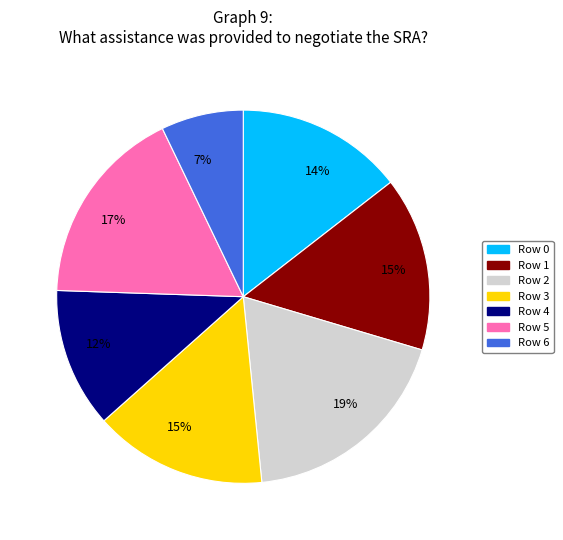

Does Row 5 represent more than half of the total?

No